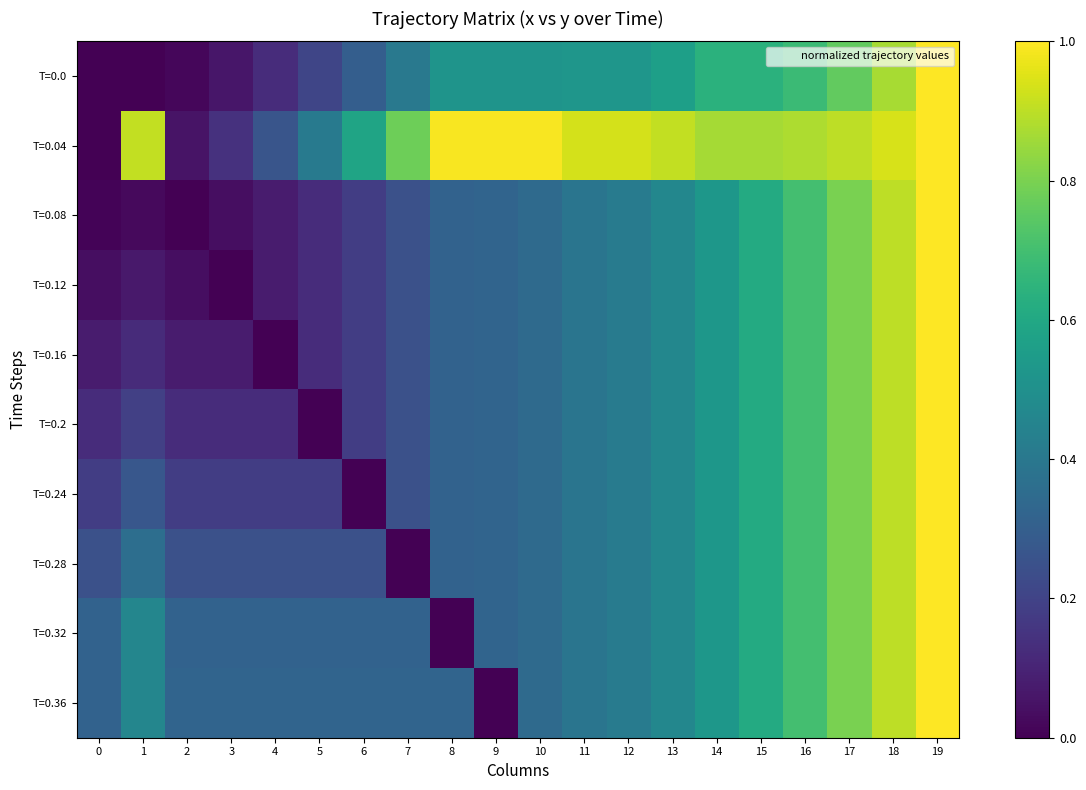

Between 1 and 15, which is larger?

15